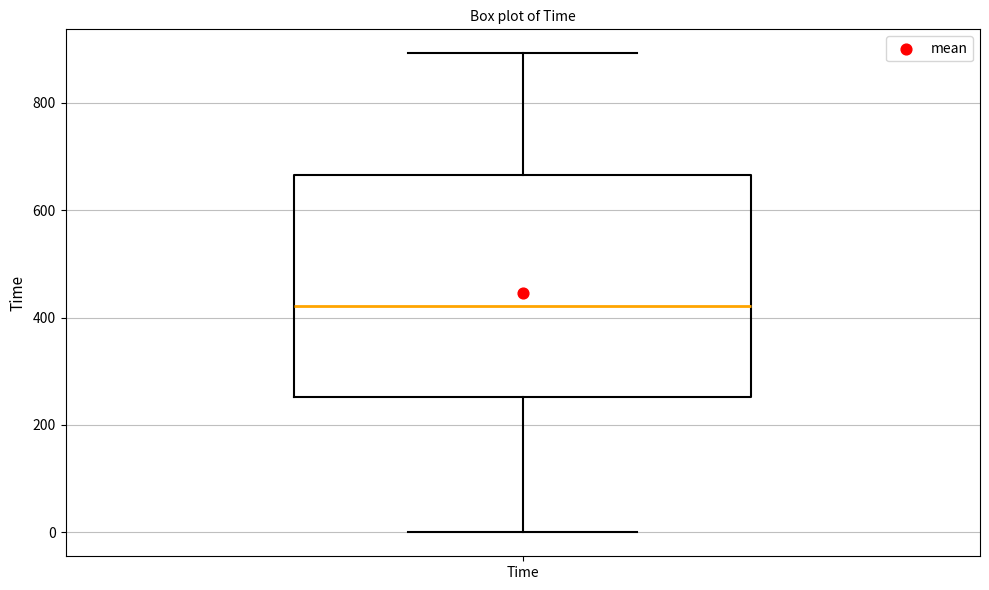

Transcribe this box plot: give where the median line is, the range the box spans, and where the two whiskers end, as read against the y-axis. The values are not printed on the chart, so give them approximately, as read against the axis.

median 420, box 260 to 660, whiskers 0 to 900